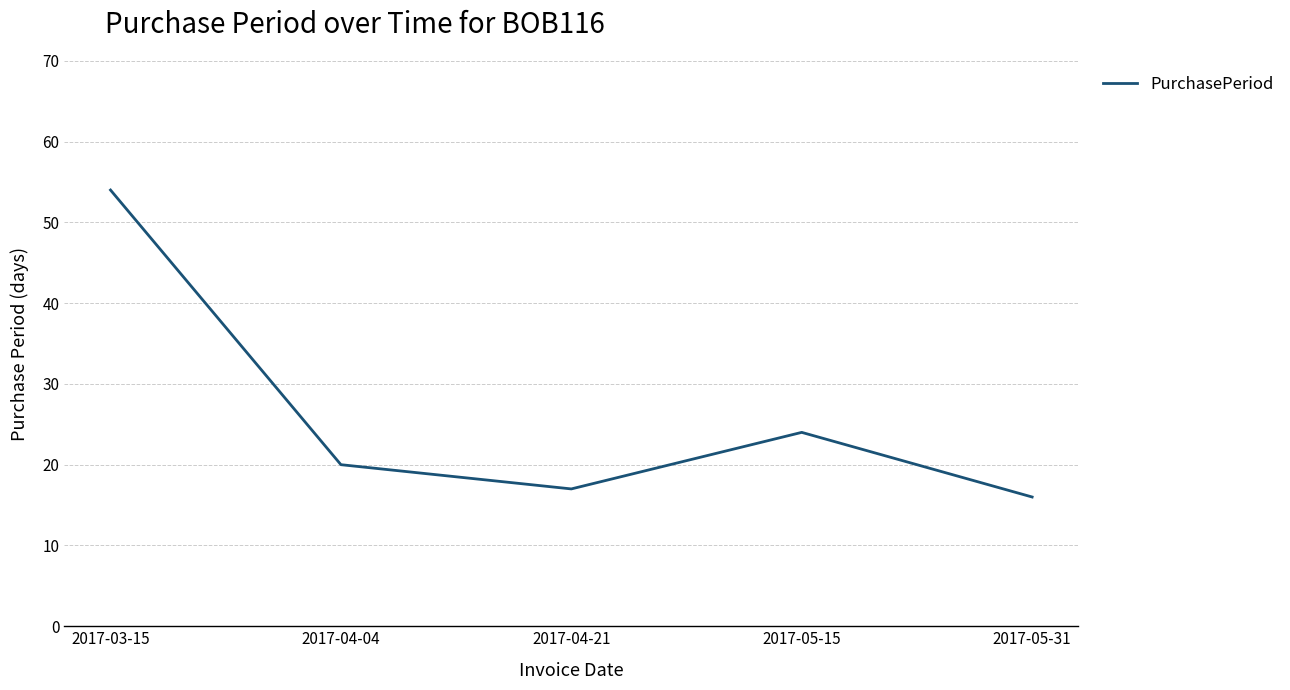

Reading left to right, transcribe all the data shown in this chart.

54	20	17	24	16